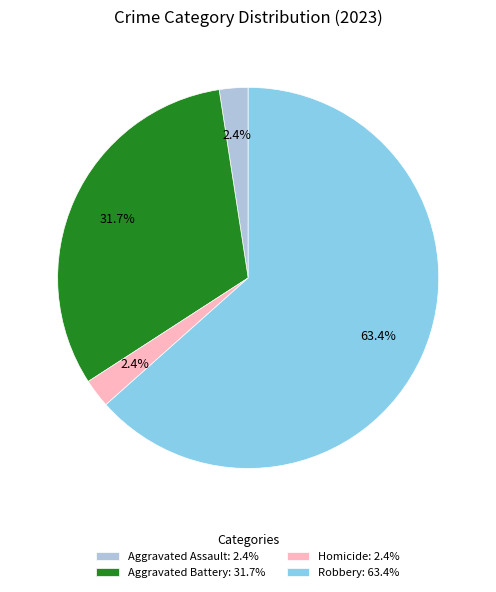

How many slices are in this pie chart?

4